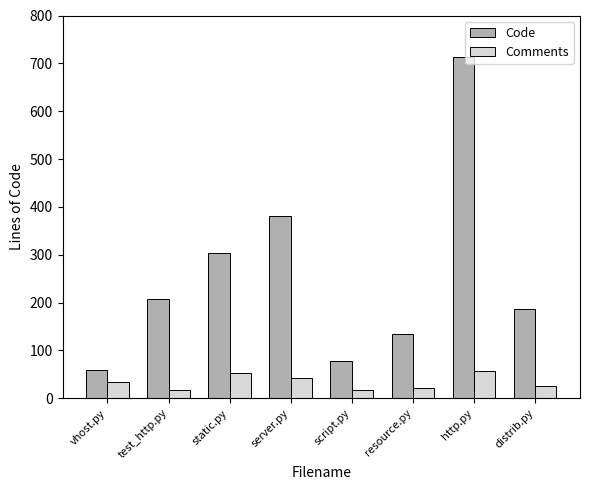

What is the average value of the Code series?

258